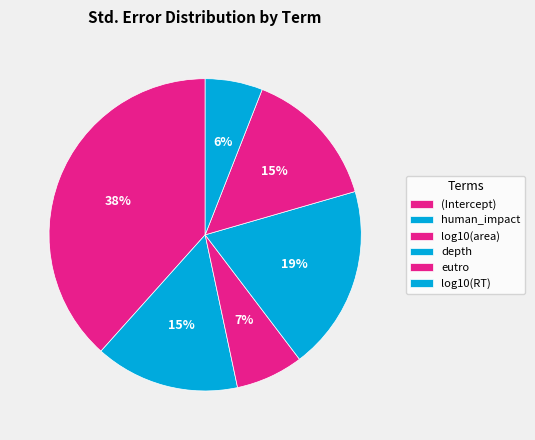

To the nearest percent, what percentage of the pie is depth?

19%